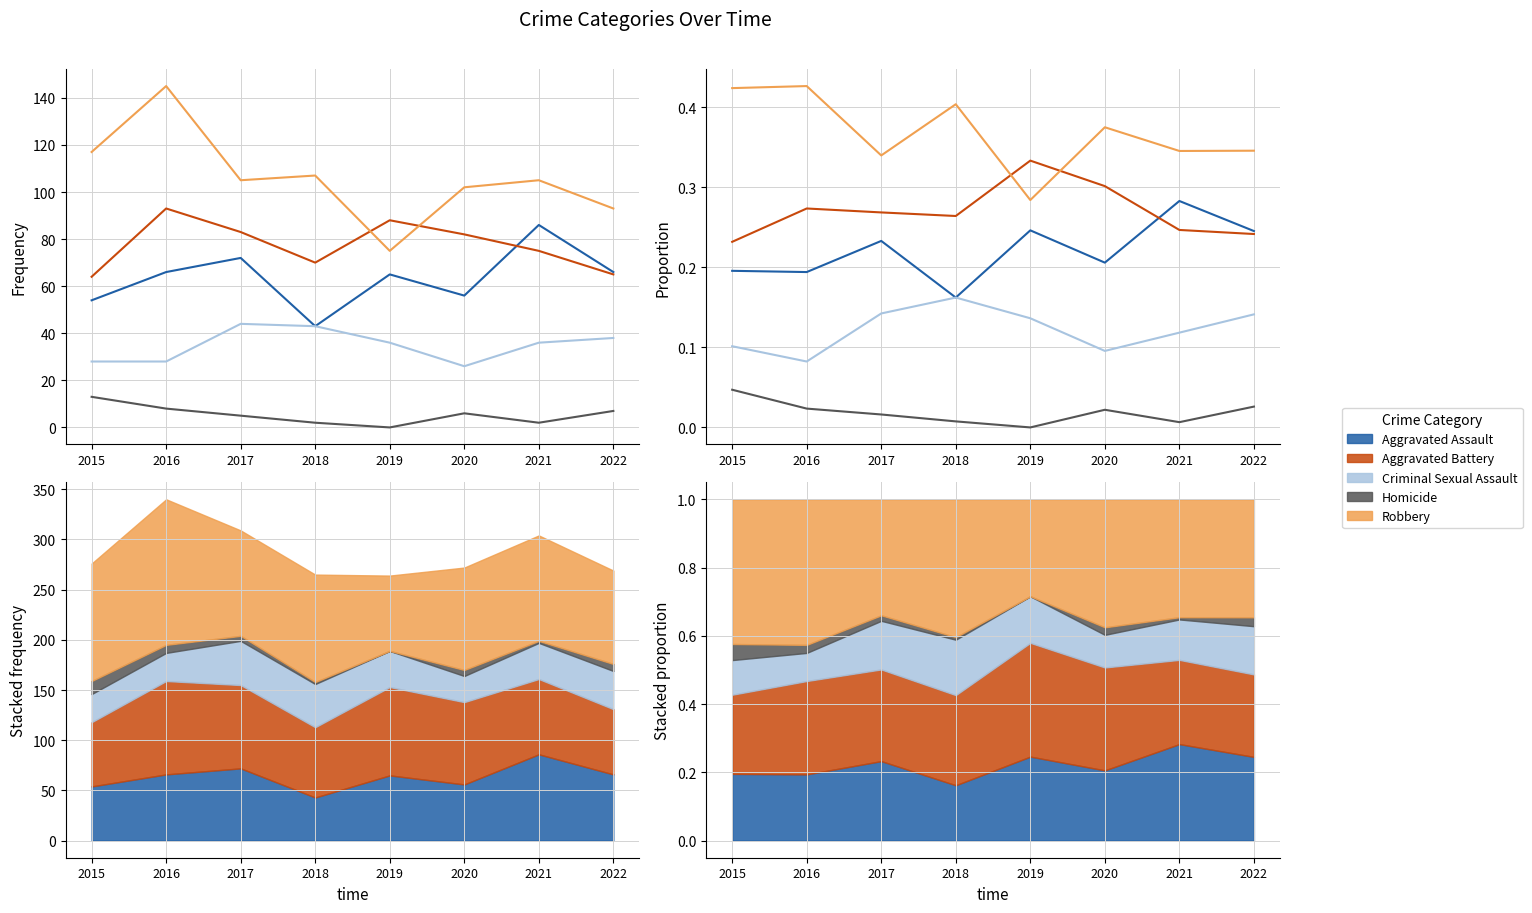

Which series changed the most between 2018 and 2020?

Criminal Sexual Assault